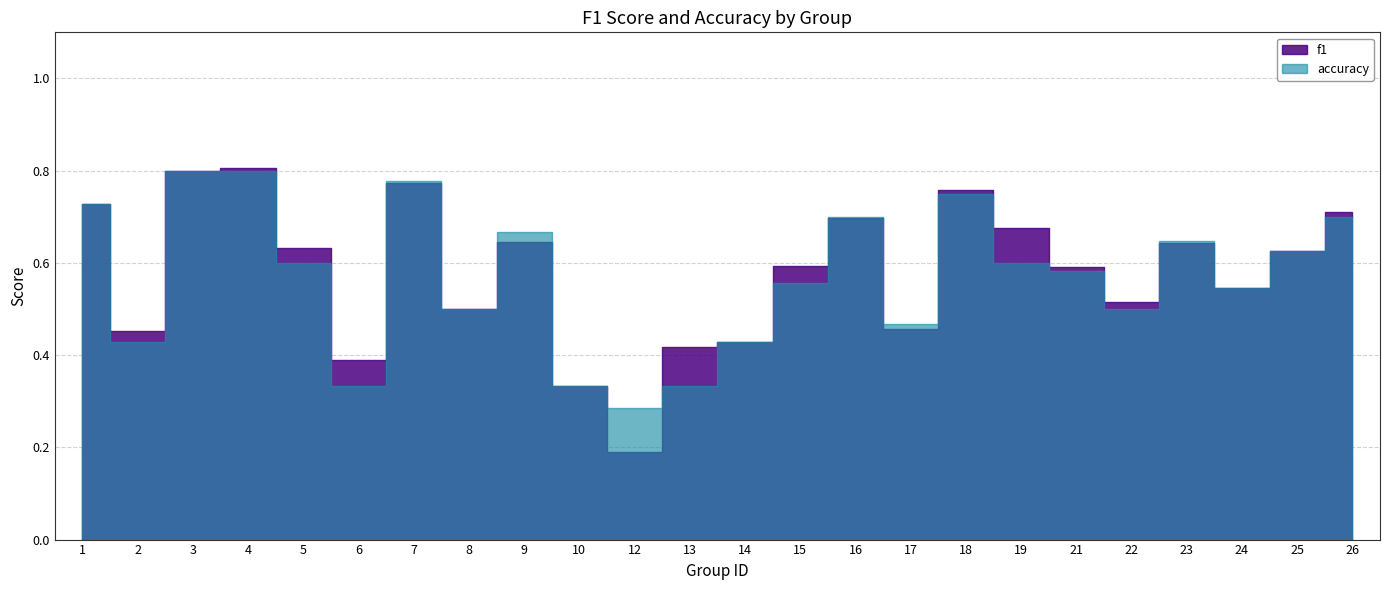

Where is accuracy nearest to the value 0?

12